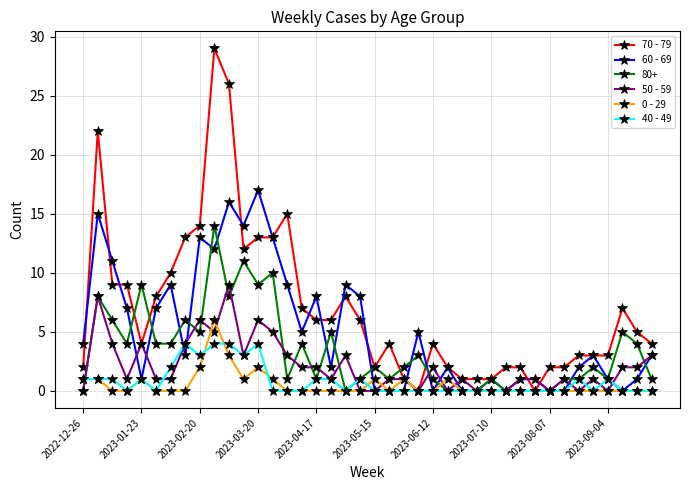

Does the chart have visible grid lines?

Yes